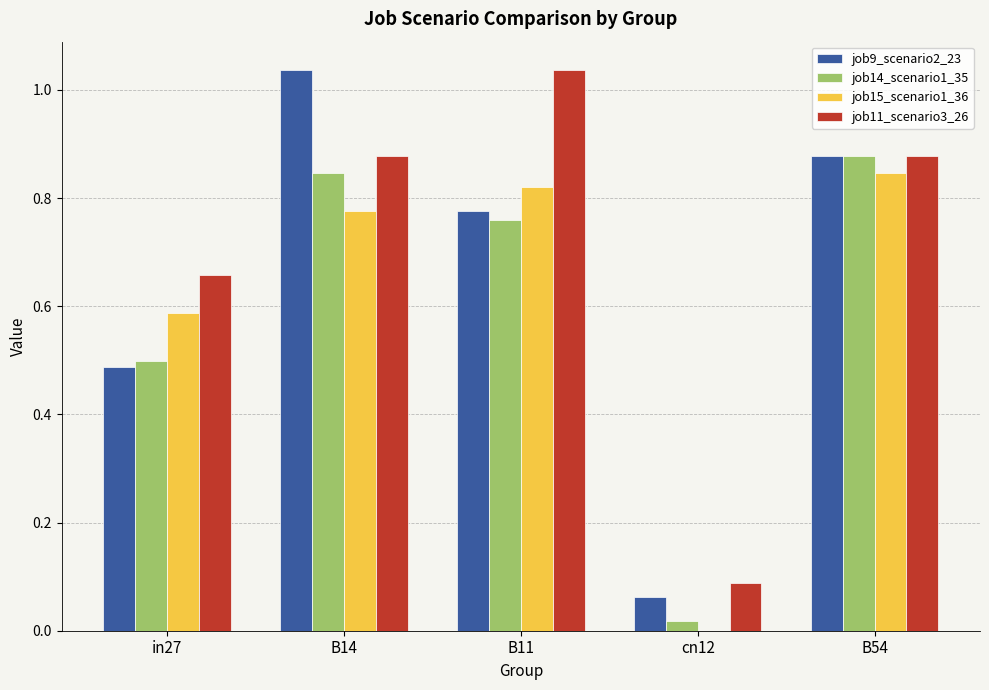

At which label does job14_scenario1_35 reach its peak?

B54